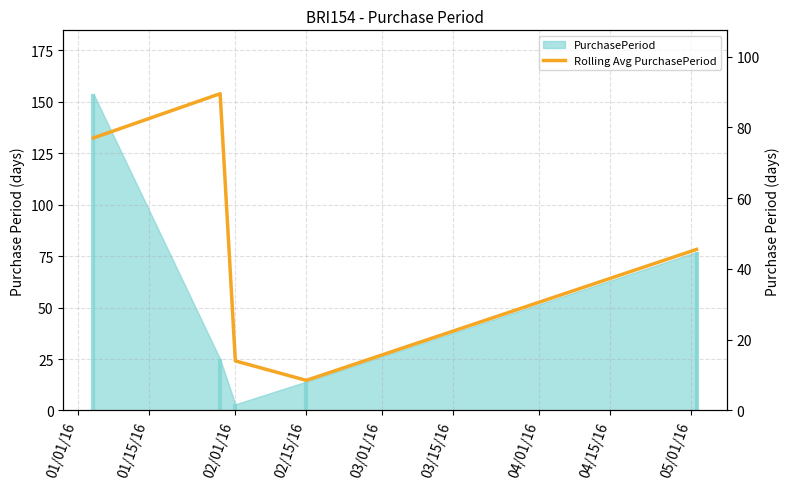

What position from the left is 01/15/16?

2